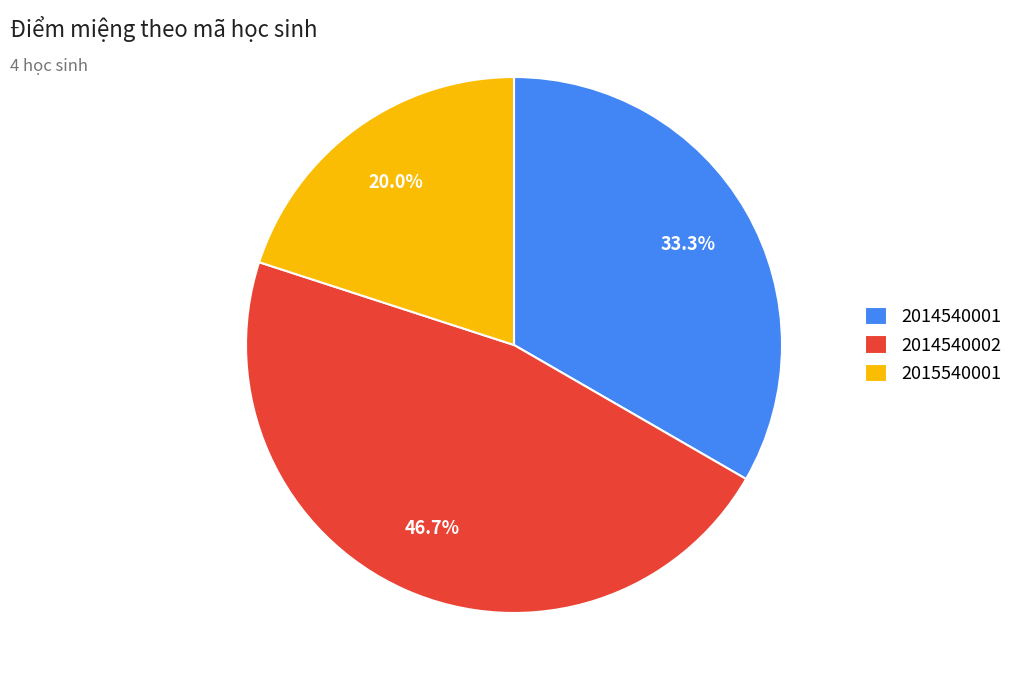

Which has a higher value, 2014540002 or 2014540001?

2014540002